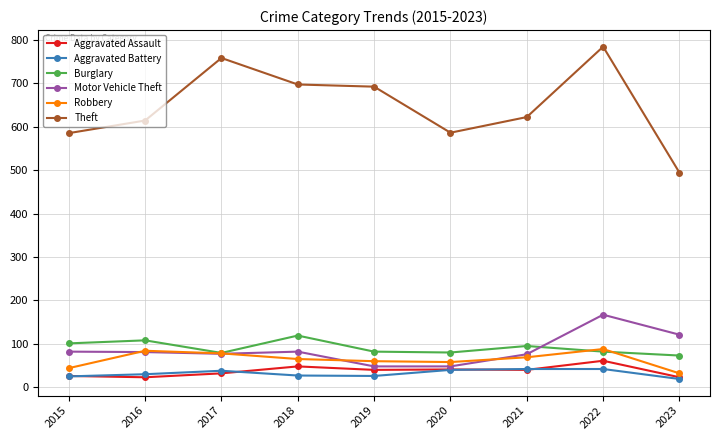

True or false: Robbery has more than 0 points higher than both neighbors.

True